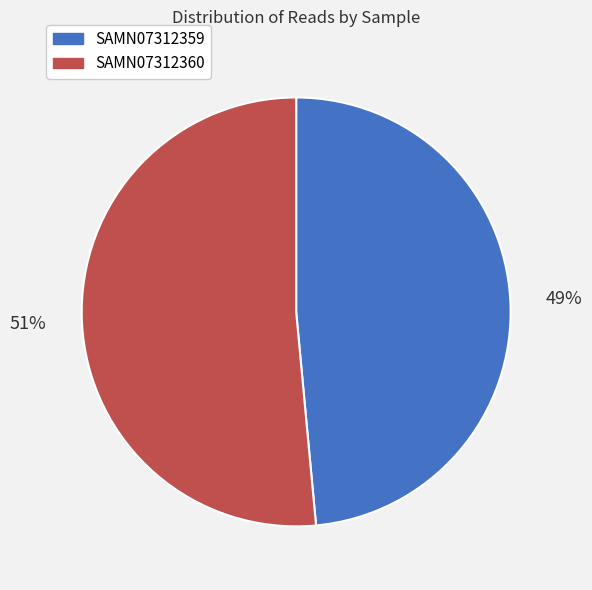

Is there a majority slice in this chart?

Yes